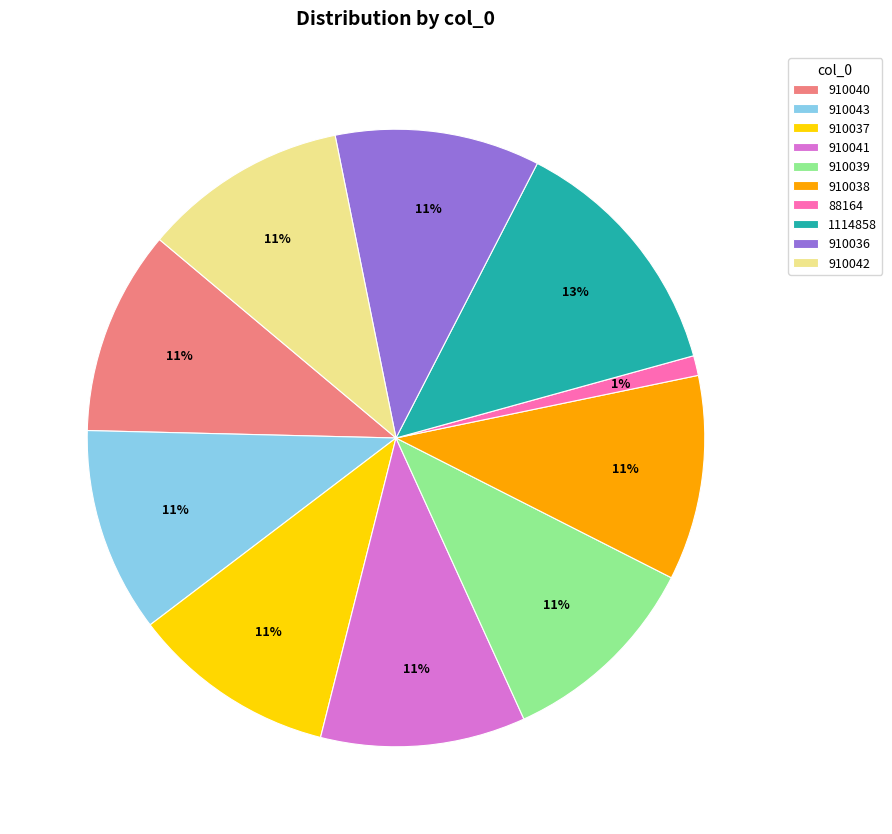

Is the sum of 910042 and 88164 greater than half?

No